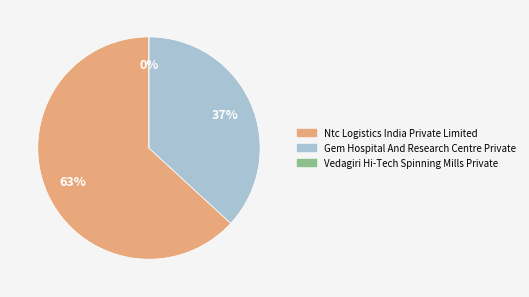

Rank the categories by value from highest to lowest.

Ntc Logistics India Private Limited, Gem Hospital And Research Centre Private, Vedagiri Hi-Tech Spinning Mills Private